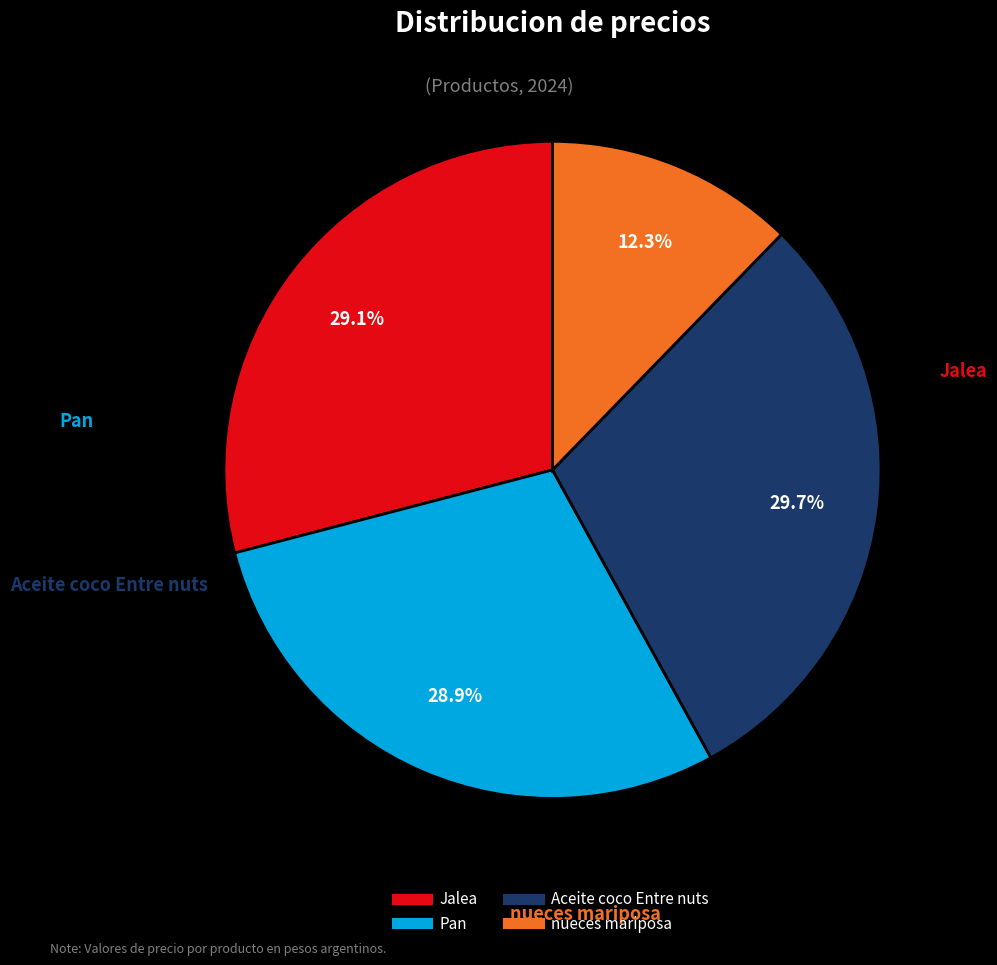

What percentage is NOT represented by Jalea?

70.9%